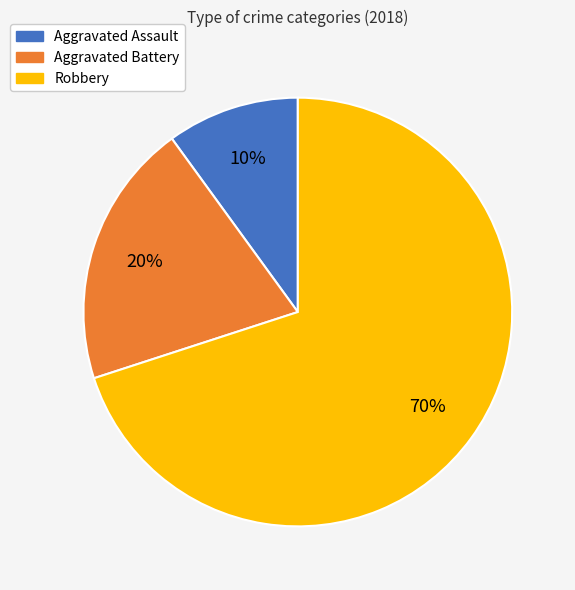

To the nearest percent, what is the difference between the Robbery and Aggravated Battery slice percentages?

50%